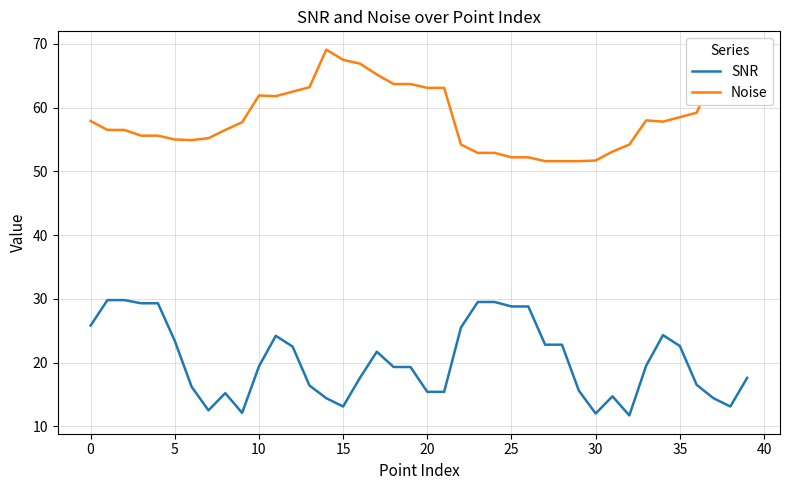

List the series in order of their peak value, highest first.

Noise, SNR